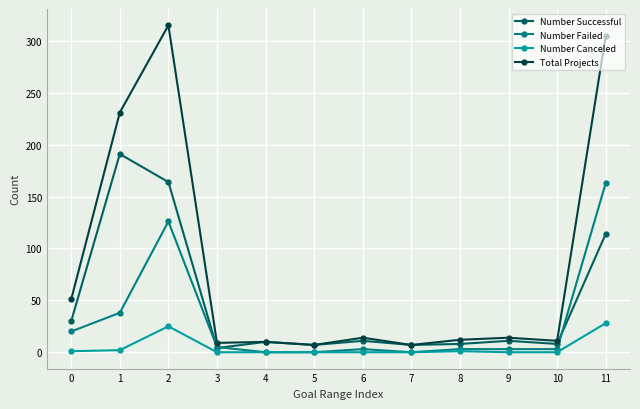

True or false: Number Successful has more than 2 interior local peaks.

True